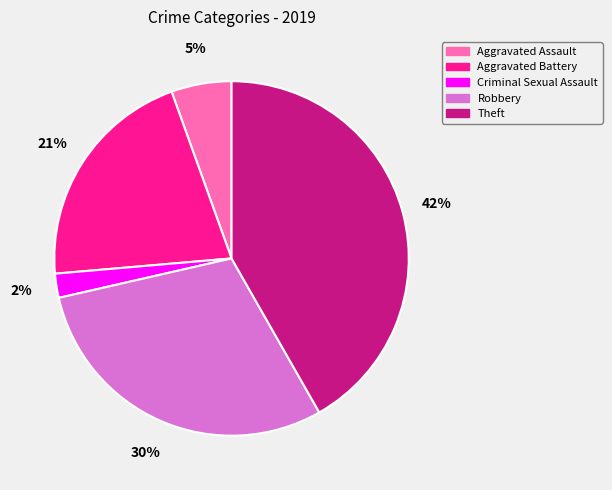

What percentage is the Criminal Sexual Assault slice, to the nearest percent?

2%